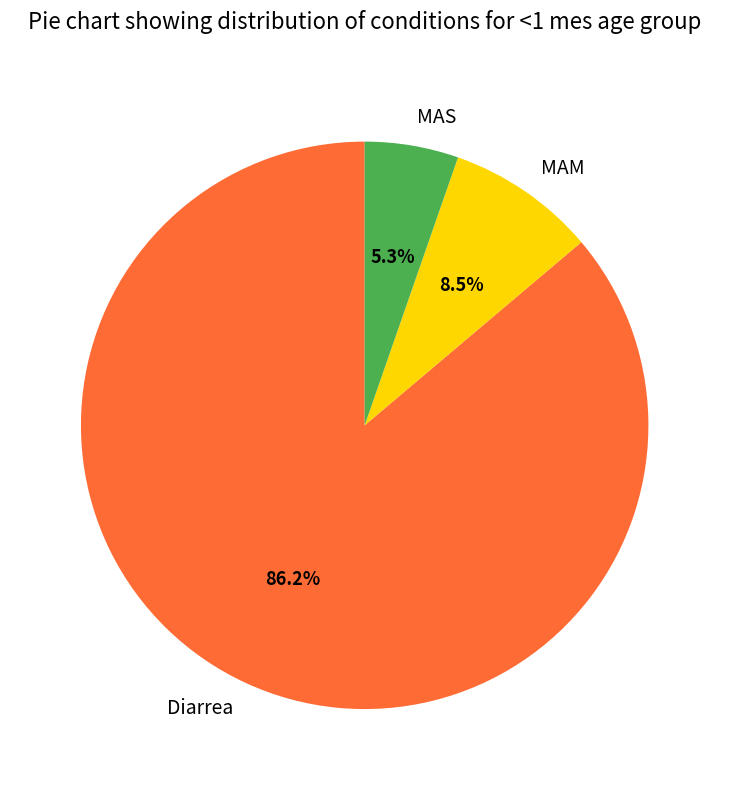

Is there any slice that represents more than half of the pie?

Yes